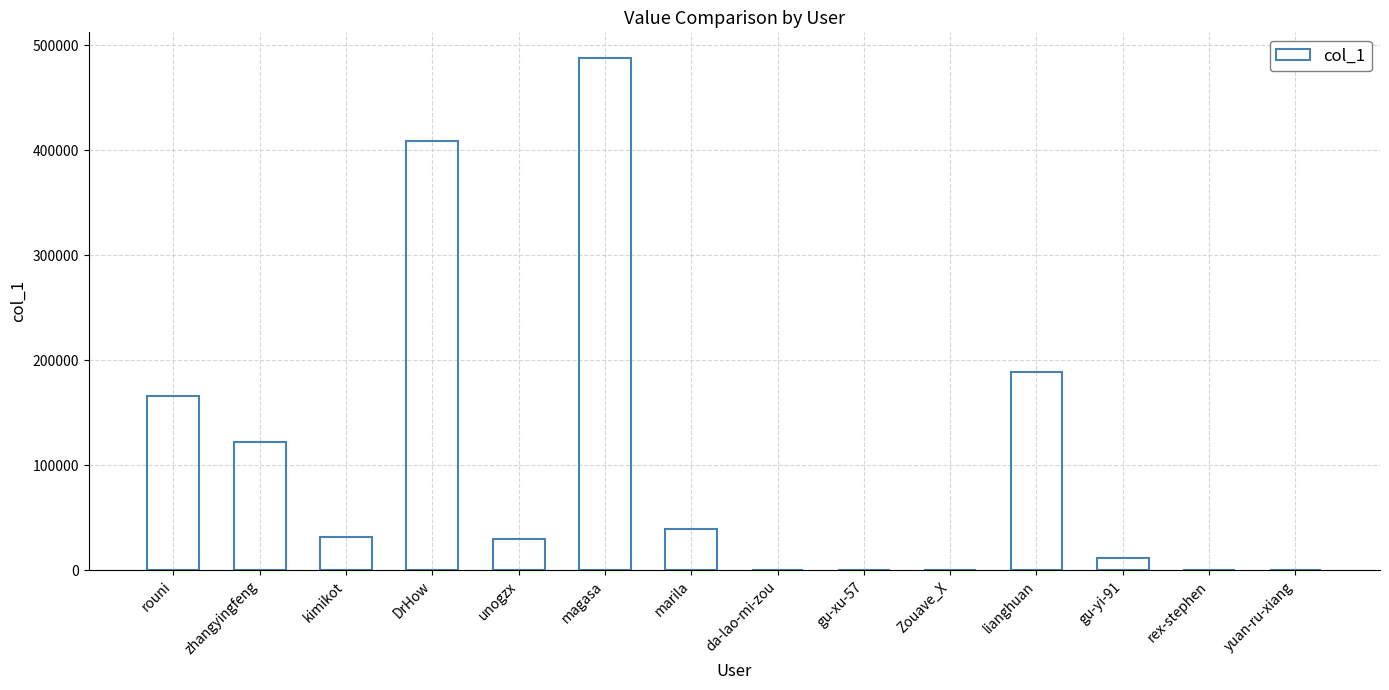

Read the value at magasa, to the nearest 10.

487740